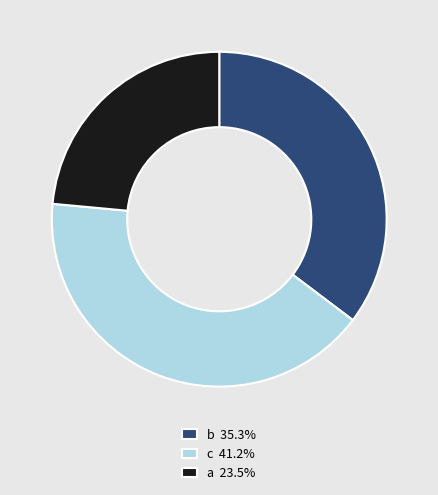

Is the sum of c 41.2% and b 35.3% greater than half?

Yes